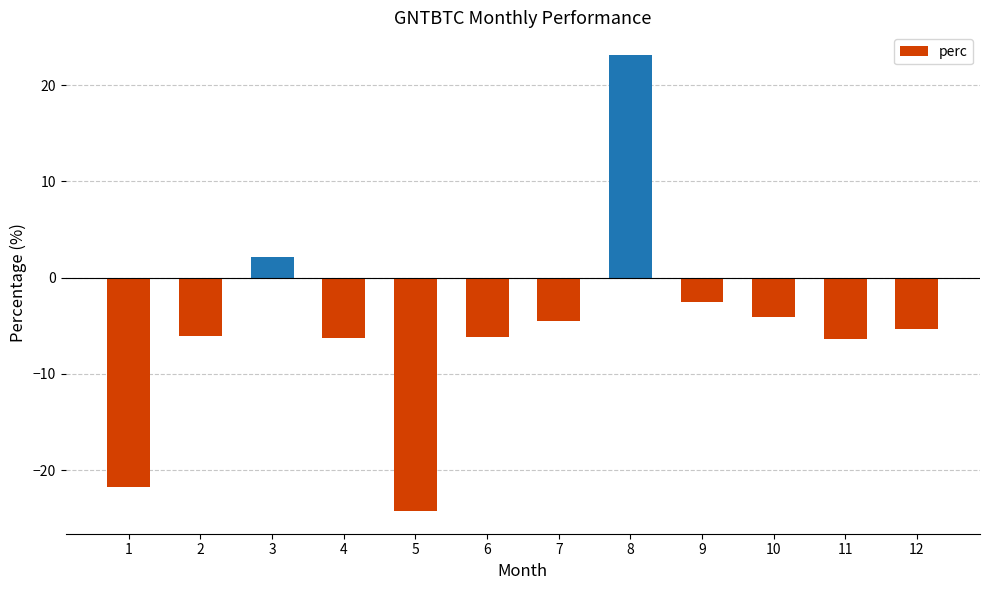

What value does the data have at 3?

2.1